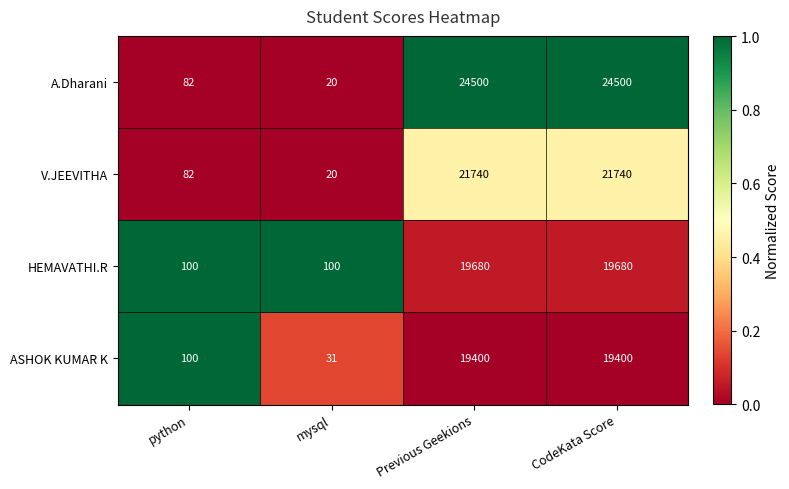

The ASHOK KUMAR K series shows 19400 at CodeKata Score. True or false?

True